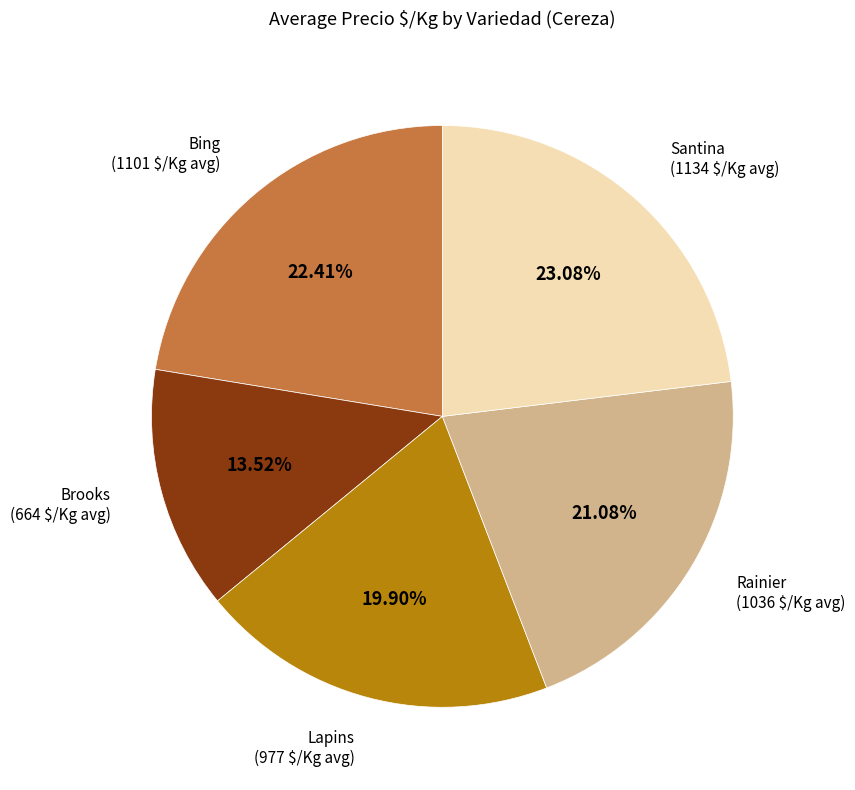

Combined, do Brooks and Bing account for over 50%?

No